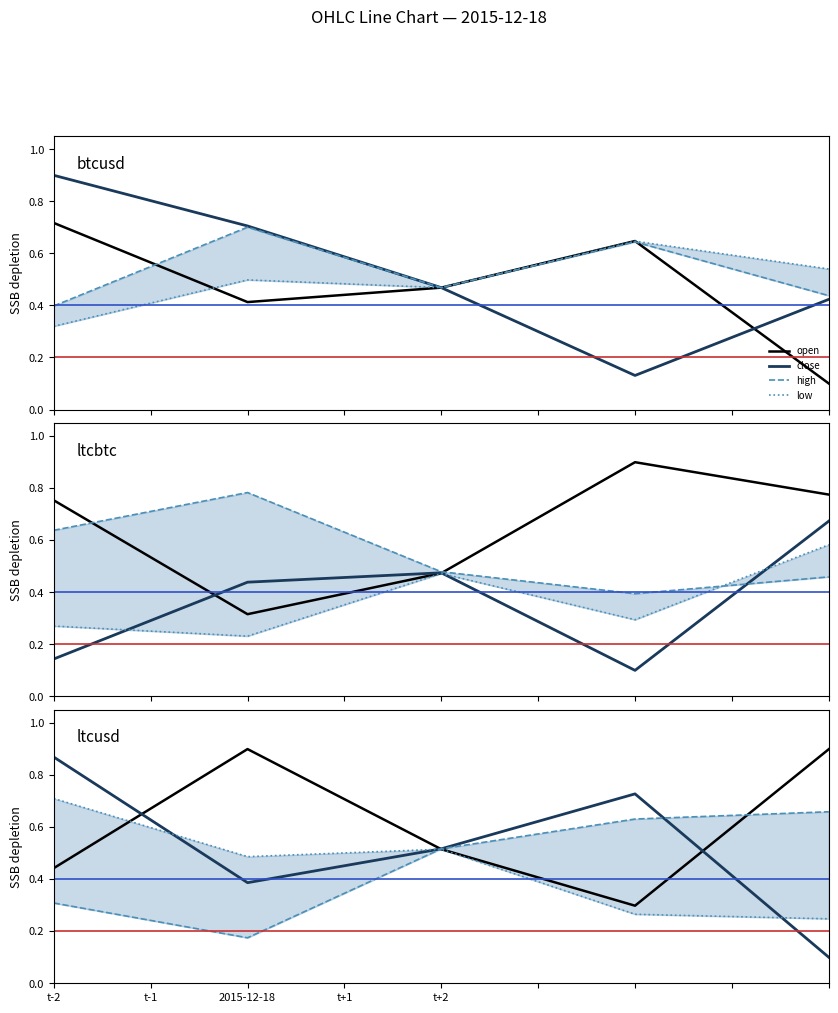

How many lines are shown in the chart?

4